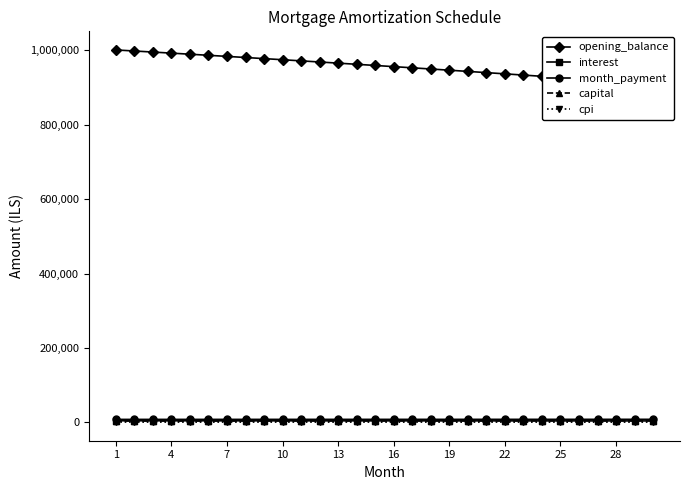

List the series in order of their peak value, lowest first.

cpi, capital, interest, month_payment, opening_balance